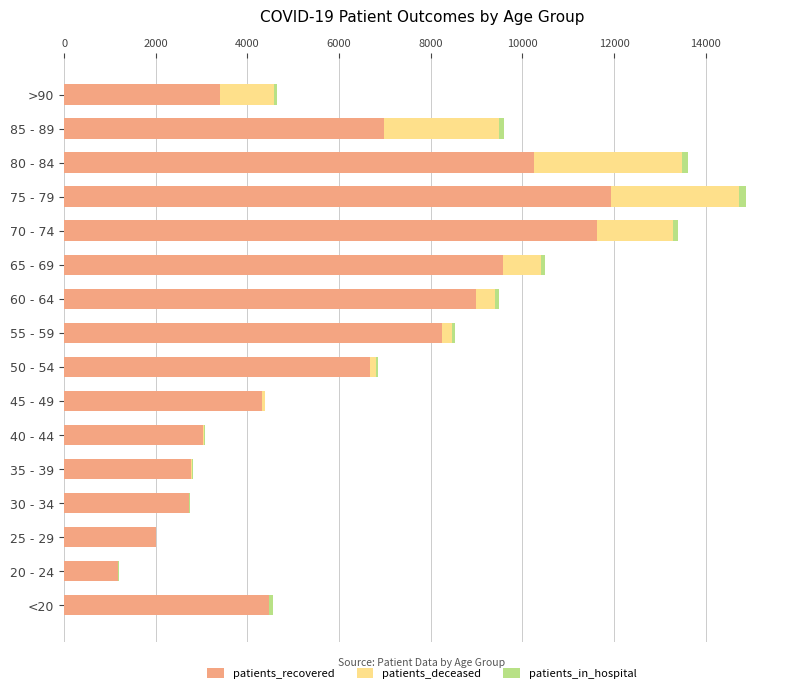

How many series are shown in this chart?

3